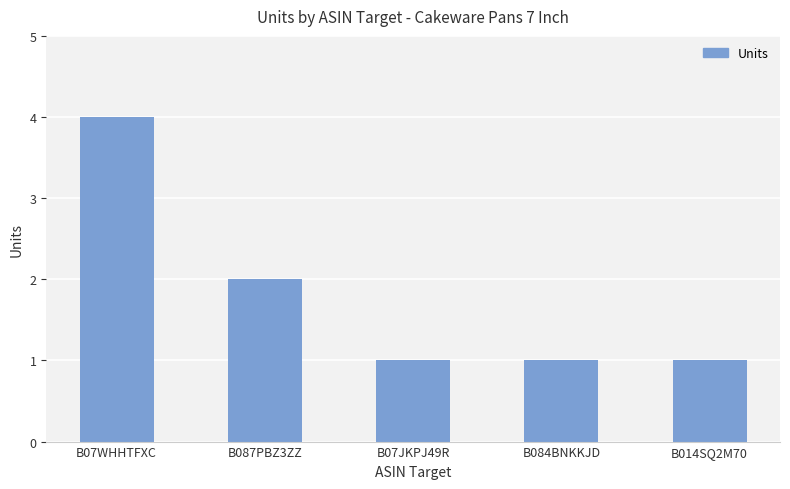

What is the difference between the maximum and minimum values?

3